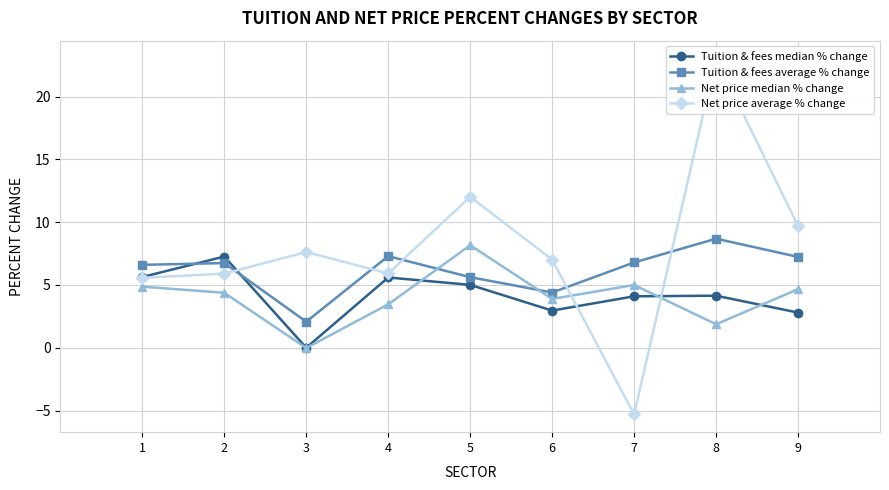

Rank the categories by Tuition & fees average % change value from lowest to highest.

3, 6, 5, 1, 2, 7, 9, 4, 8